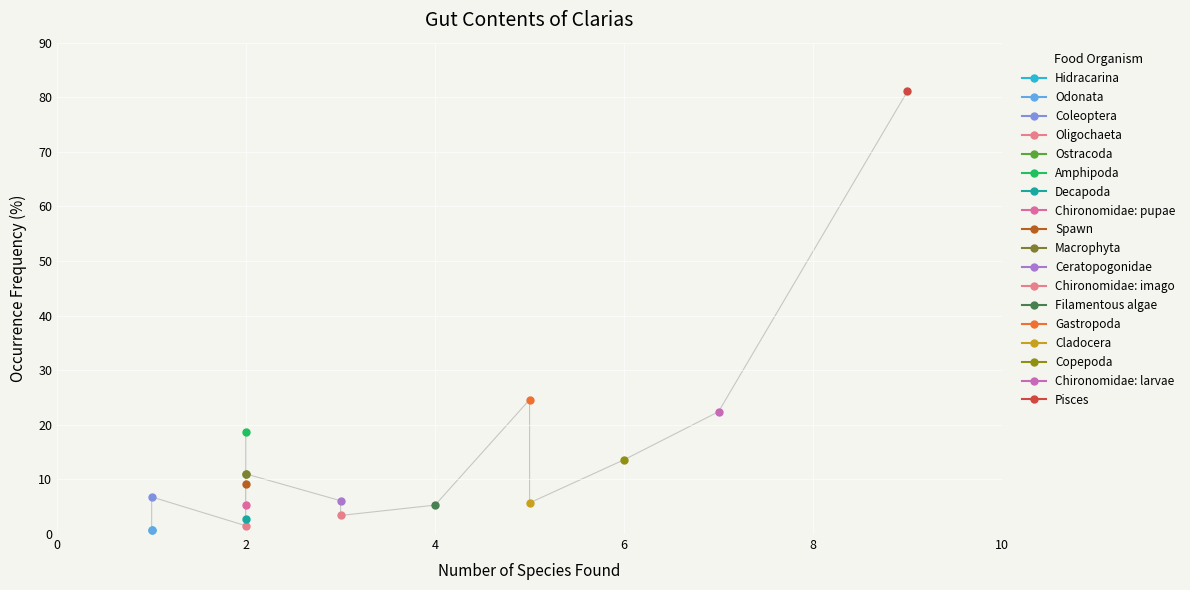

How many data points are less than 6?

8